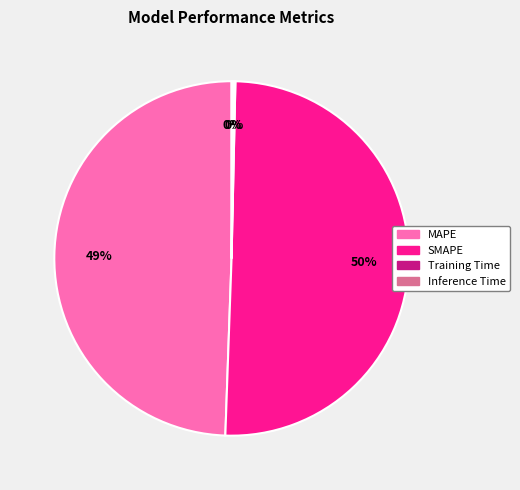

What percentage is the MAPE slice, to the nearest percent?

49%